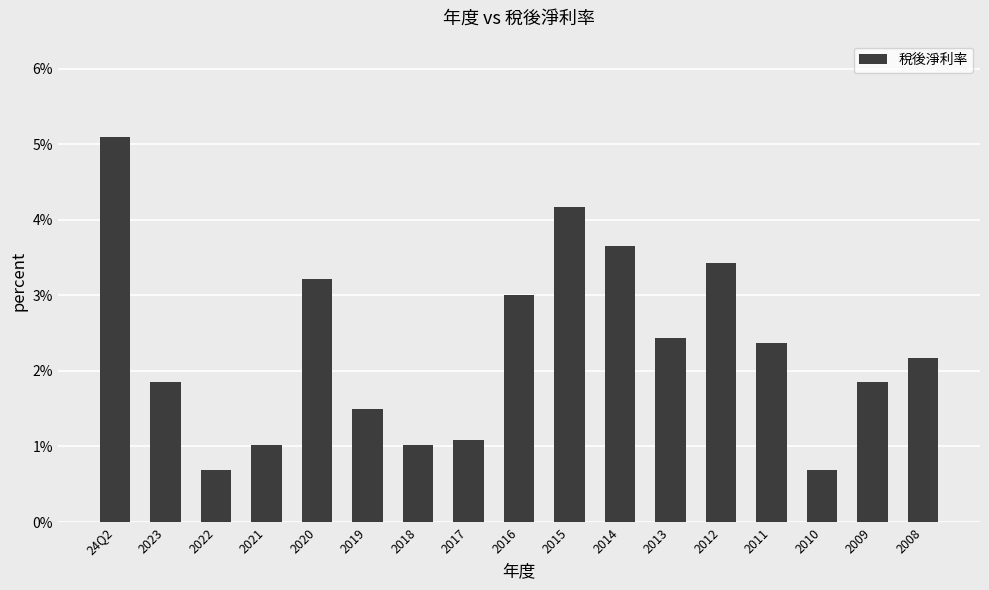

At which category does the chart reach its peak across all series?

24Q2